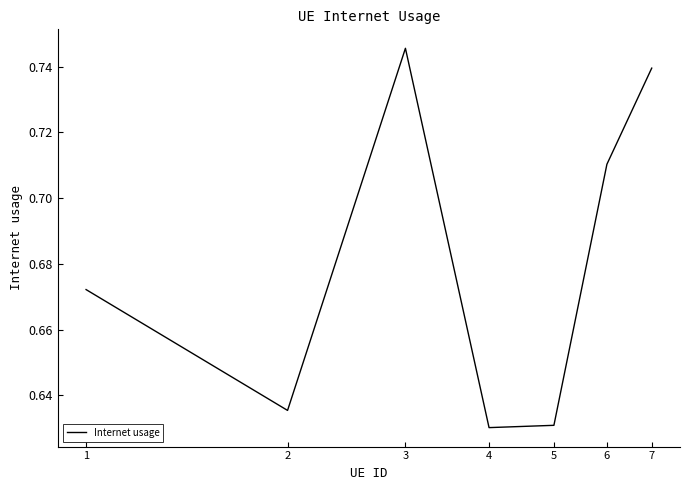

How many values are between 0 and 1?

7